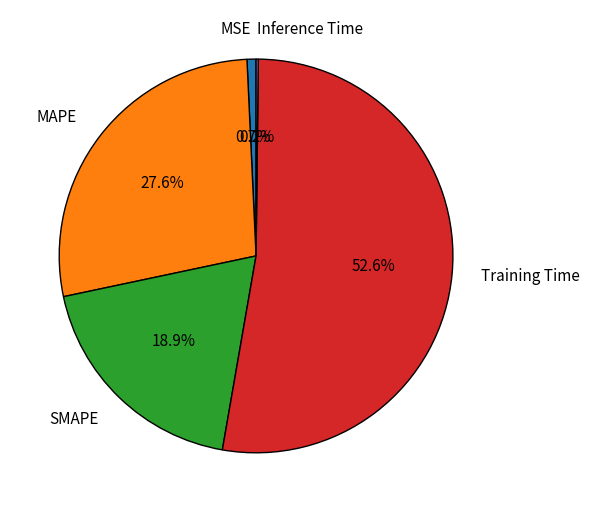

Which slice is the largest?

Training Time